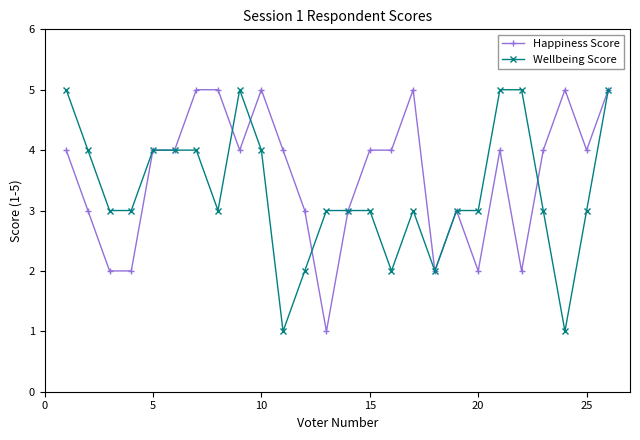

Is this an area chart (filled region under the line)?

No